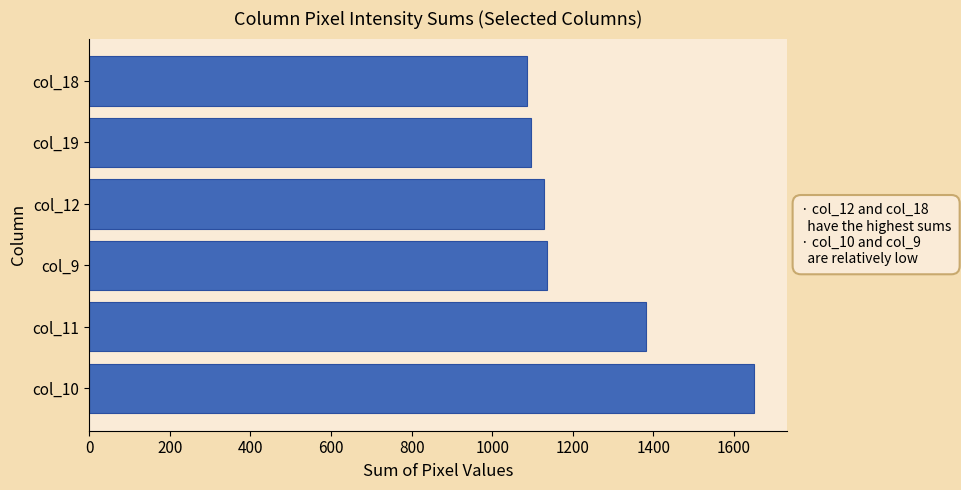

What is the smallest value displayed?

1085